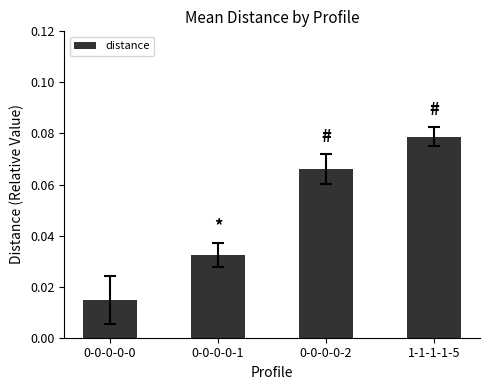

How many values are between 0 and 1?

4